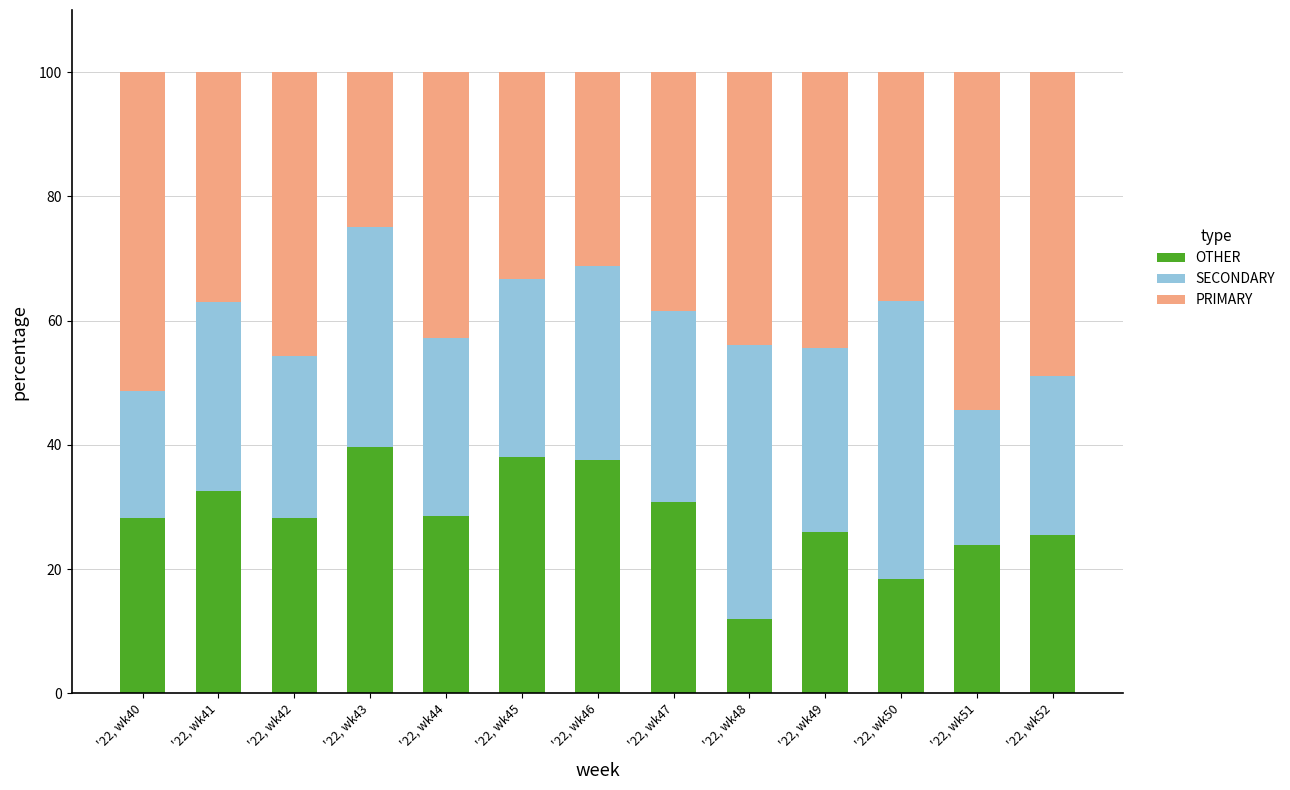

Which category has the lowest value in the OTHER series?

'22, wk48